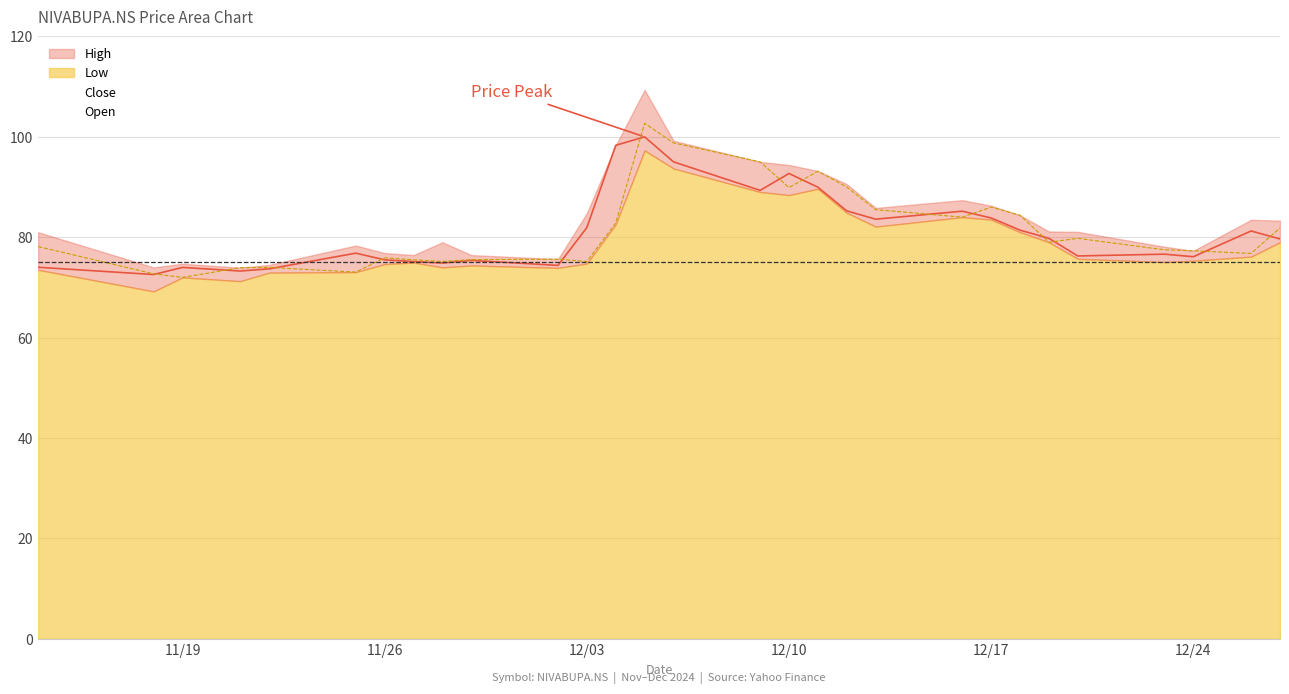

At which category does Open reach its first local peak?

2024-11-22